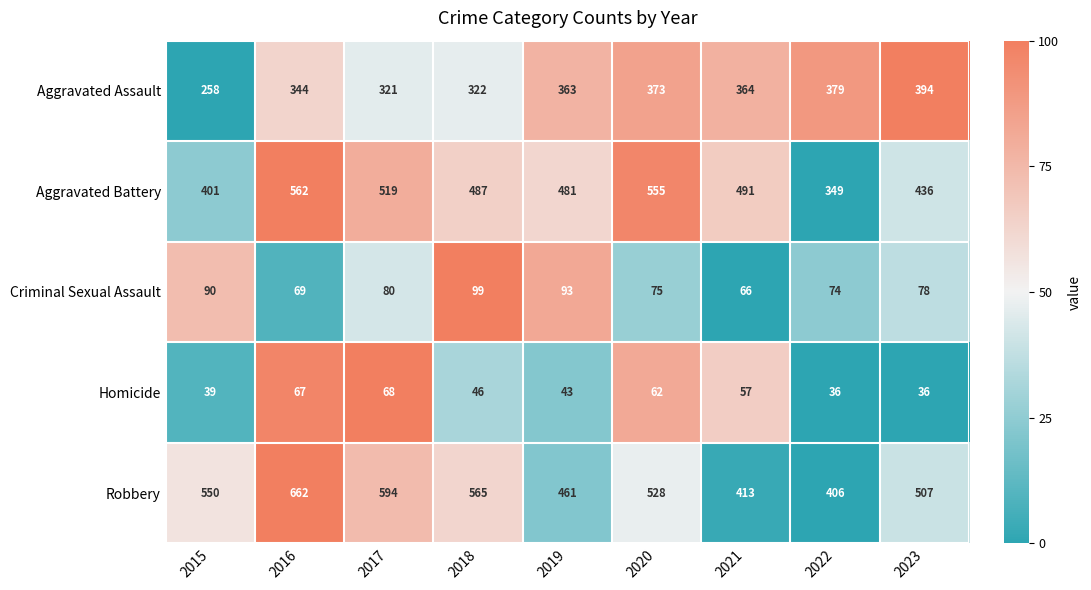

What is the difference between the maximum and minimum values in the Aggravated Assault series?

136